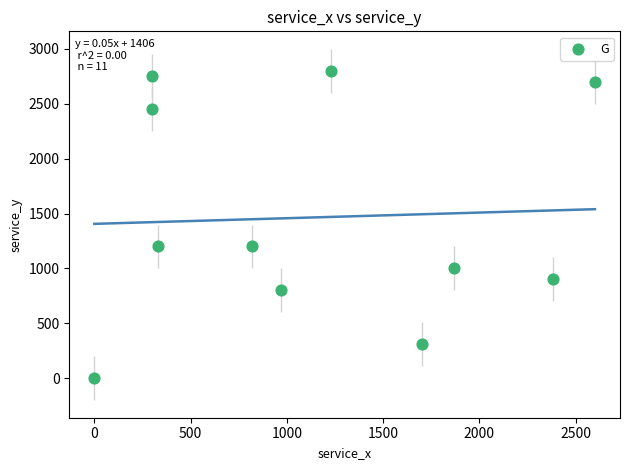

What is the average X value?

1136